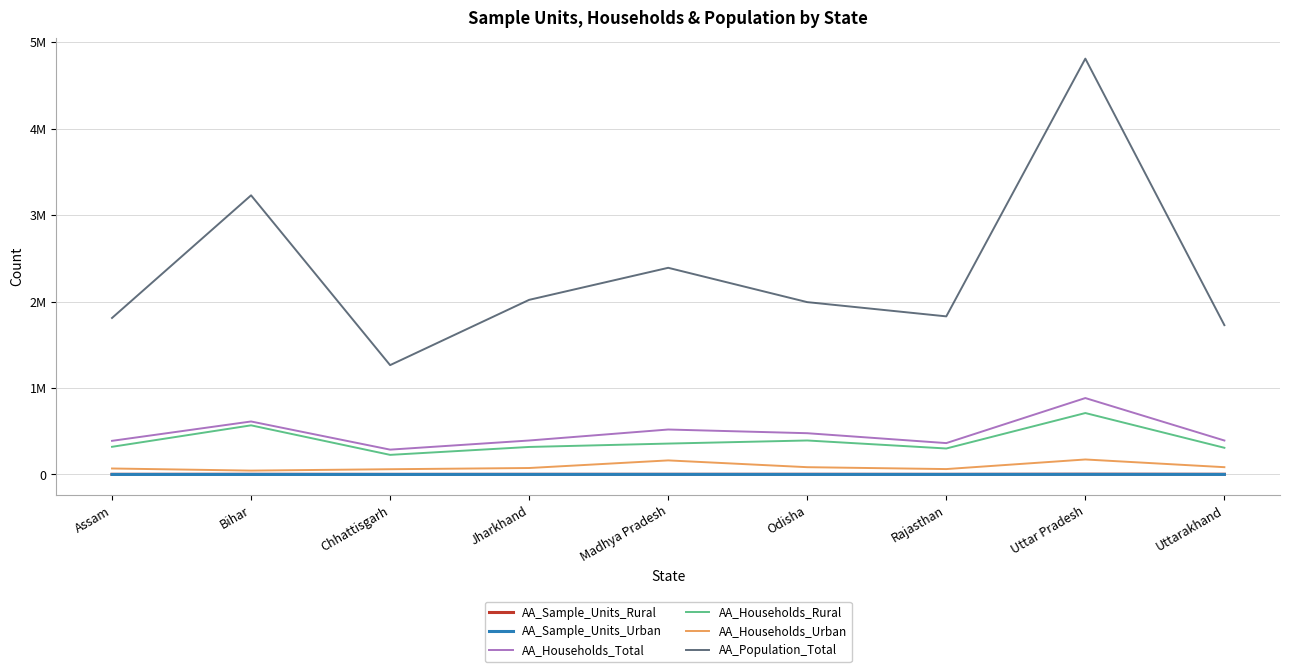

Does the chart display data point markers on the line(s)?

No